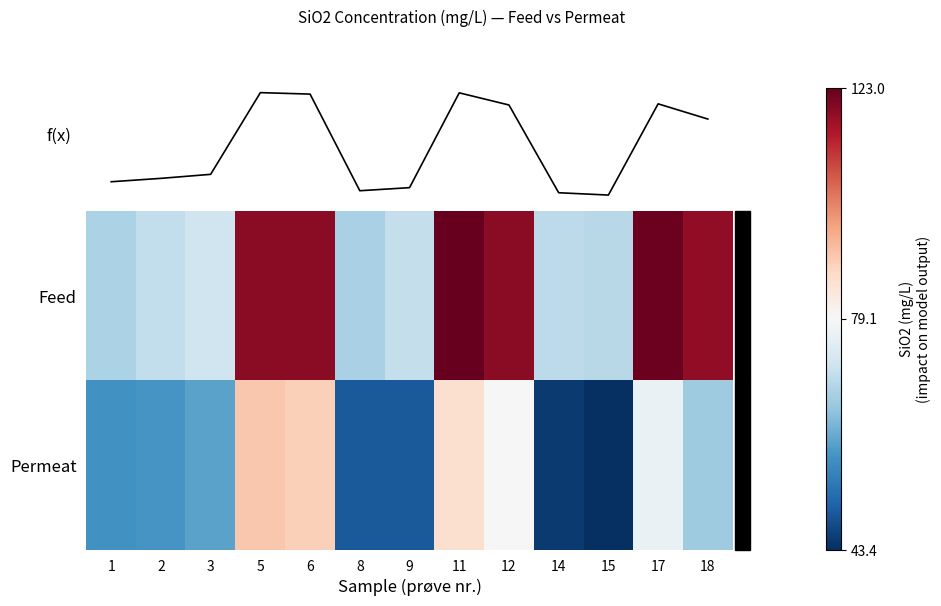

The mean SiO2 series shows 58.3 at 8. True or false?

True